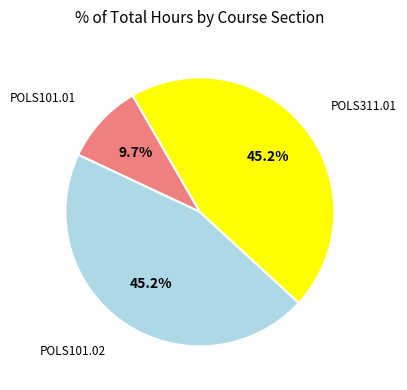

Does any single category account for the majority?

No